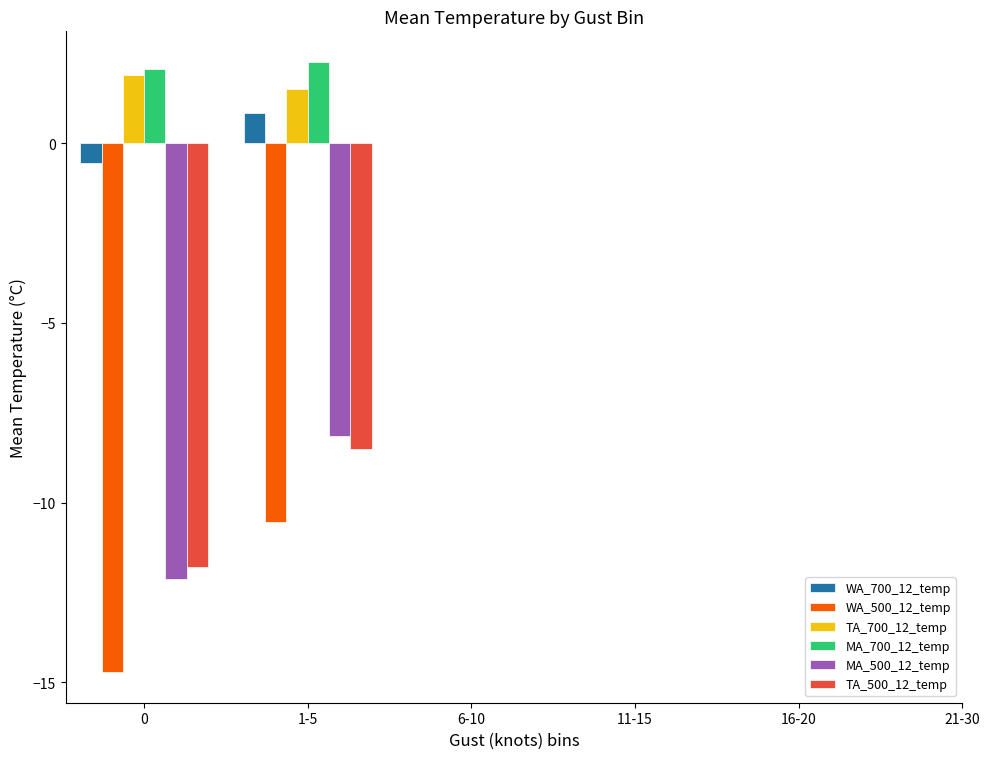

At which category is the sum across all series the highest?

1-5